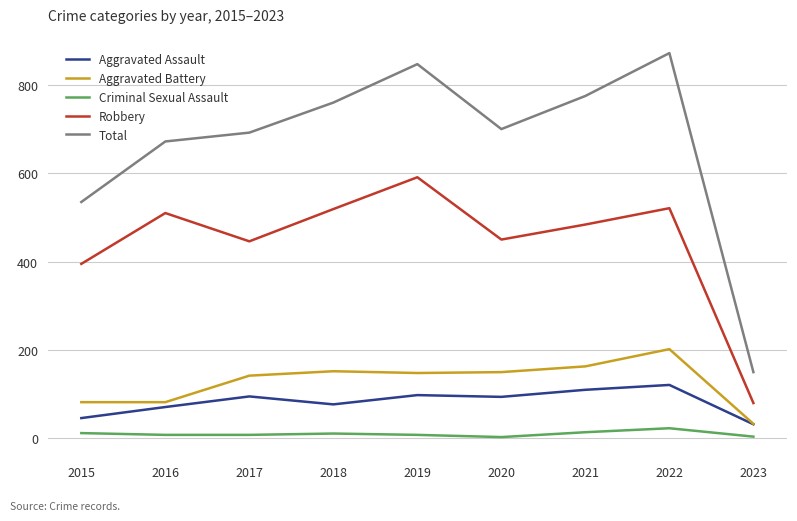

How many categories are shown in the chart?

9